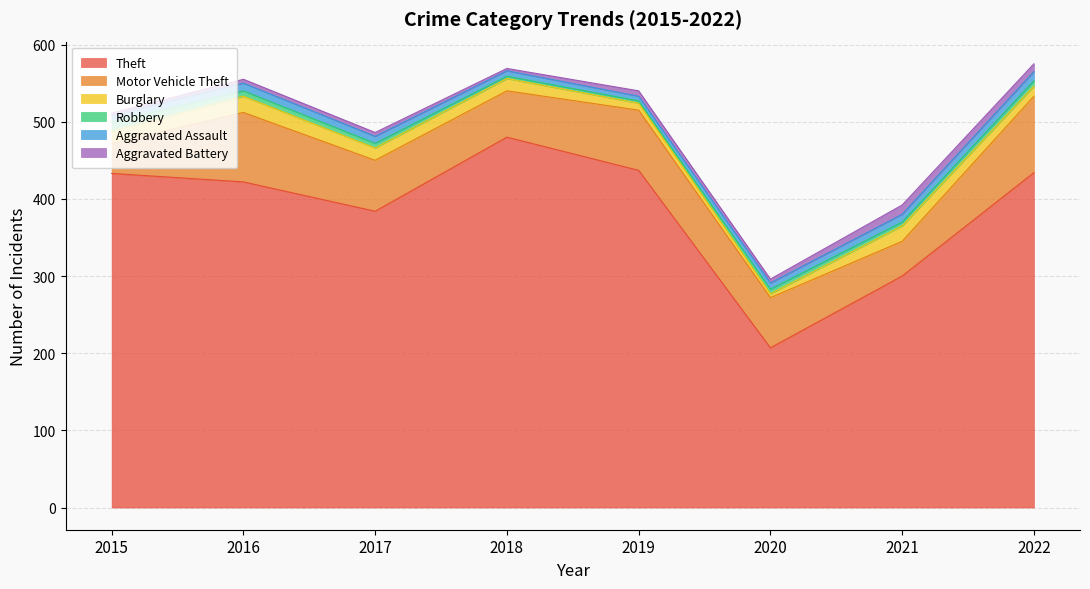

True or false: Burglary has a value of 3 at 2015.

False